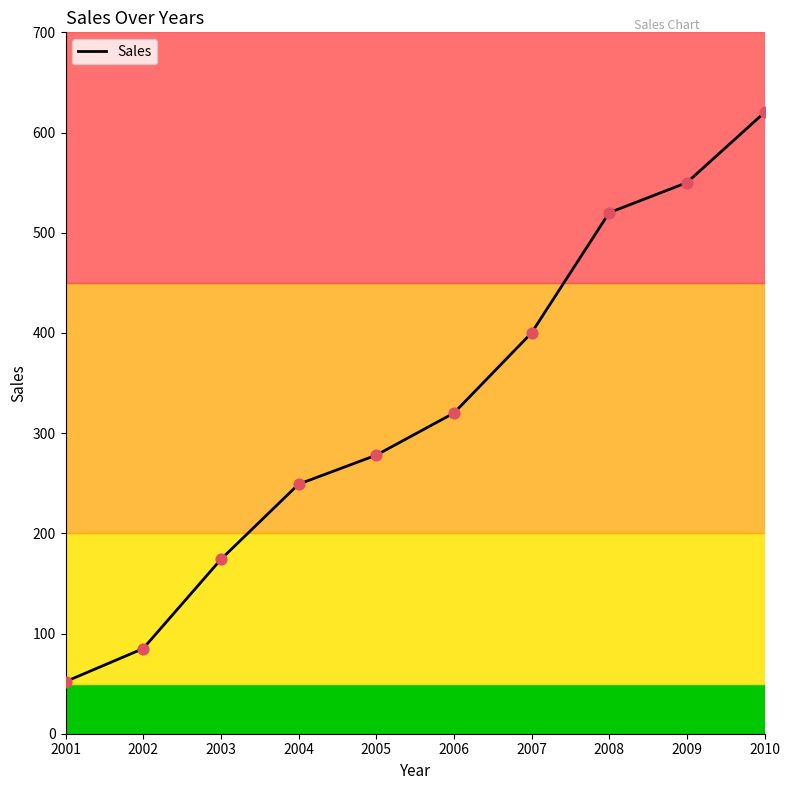

Between 2003 and 2005, which is larger?

2005